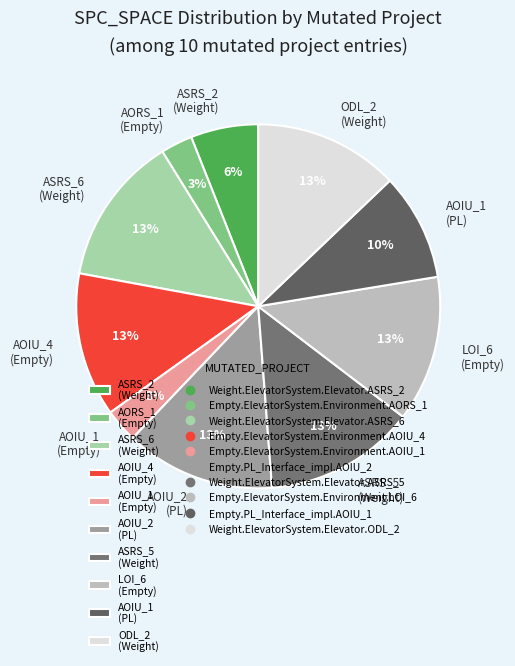

To the nearest percent, what percentage of the pie is LOI_6 (Empty)?

13%